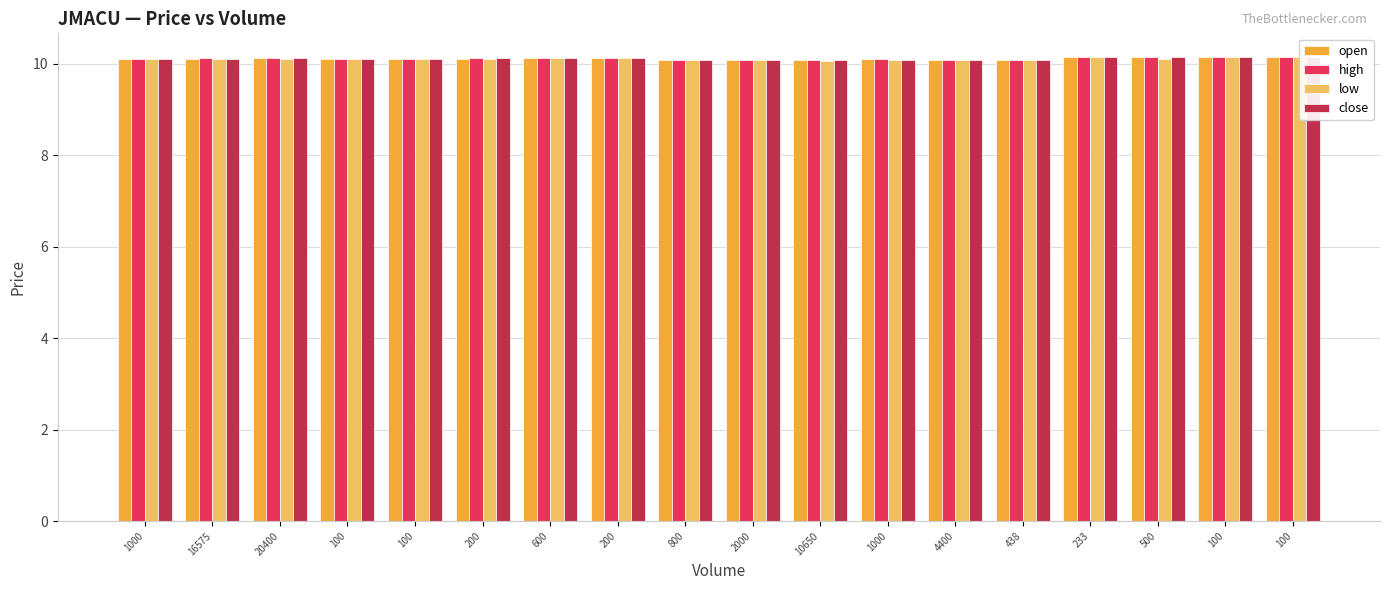

What are all the series names shown in the legend?

open, high, low, close